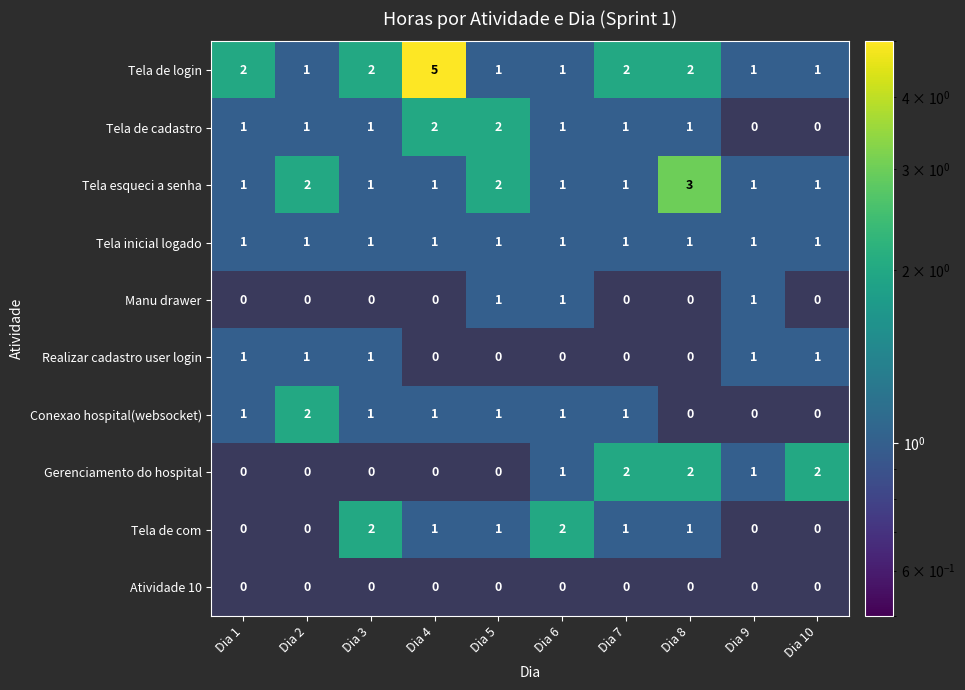

The Tela de login series shows 3 at Dia 8. True or false?

False